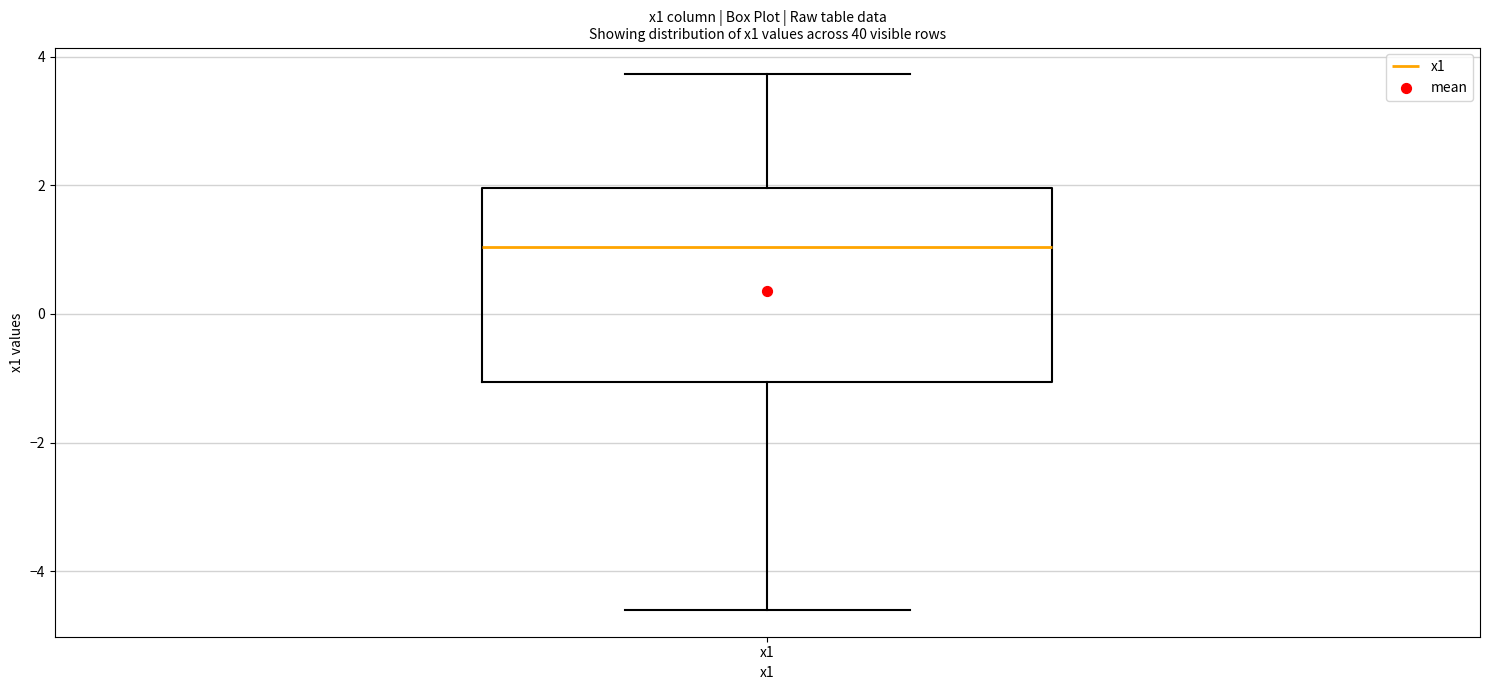

Transcribe this box plot: give where the median line is, the range the box spans, and where the two whiskers end, as read against the y-axis. The values are not printed on the chart, so give them approximately, as read against the axis.

median 1.0, box -1.0 to 2.0, whiskers -4.6 to 3.8